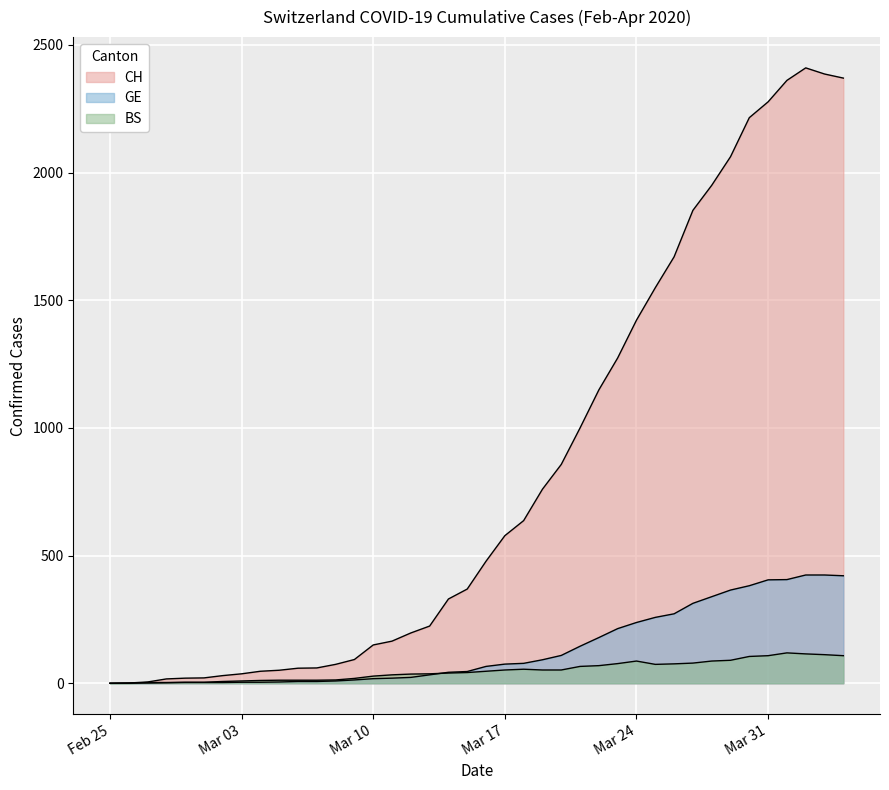

Is it true that CH equals 857 at 2020-03-20?

True